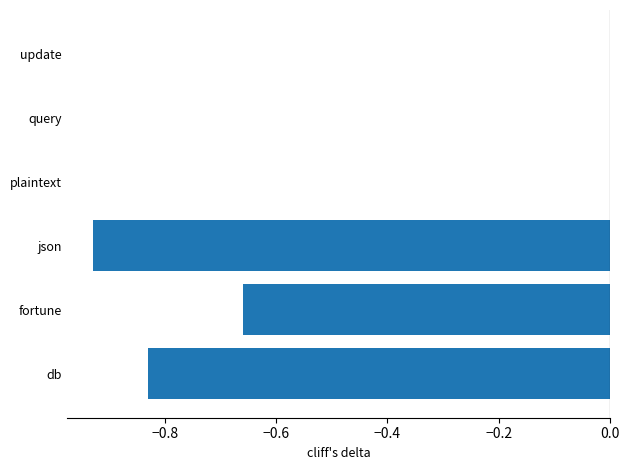

What is the change in value from db to fortune?

+0.2